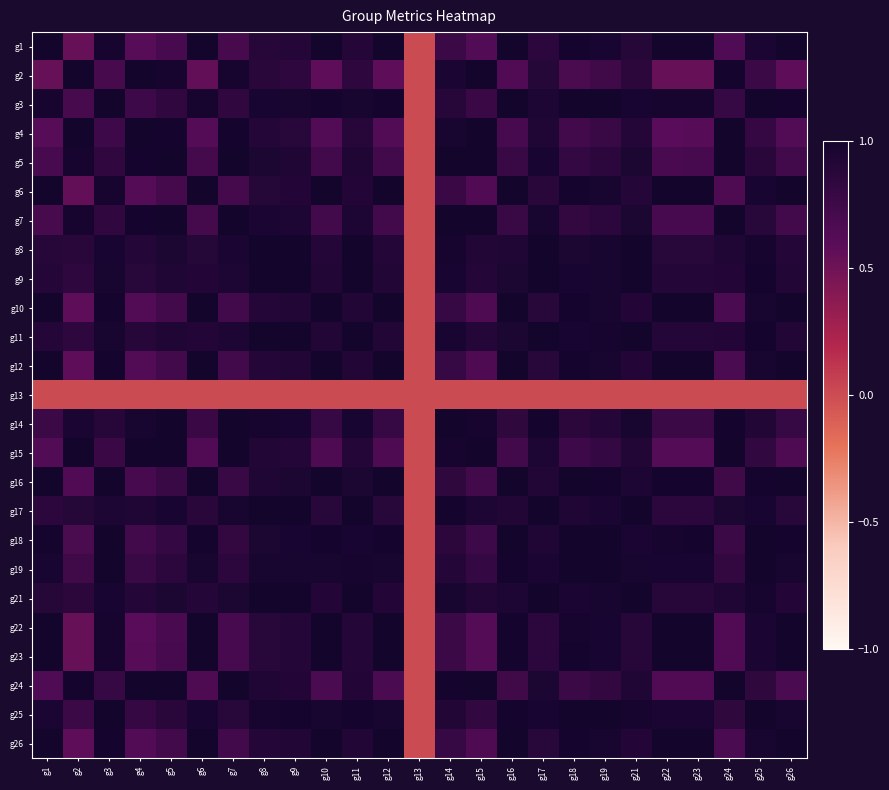

Reading left to right, what are all the values shown in this chart?

g1: g1=1.0	g2=0.5	g3=1.0	g4=0.6	g5=0.7	g6=1.0	g7=0.7	g8=0.9	g9=0.9	g10=1.0	g11=0.9	g12=1.0	g13=0.0	g14=0.8	g15=0.6	g16=1.0	g17=0.9	g18=1.0	g19=1.0	g21=0.9	g22=1.0	g23=1.0	g24=0.7	g25=1.0	g26=1.0
g2: g1=0.5	g2=1.0	g3=0.7	g4=1.0	g5=1.0	g6=0.6	g7=1.0	g8=0.9	g9=0.8	g10=0.6	g11=0.8	g12=0.6	g13=0.0	g14=1.0	g15=1.0	g16=0.6	g17=0.9	g18=0.7	g19=0.7	g21=0.9	g22=0.5	g23=0.5	g24=1.0	g25=0.8	g26=0.6
g3: g1=1.0	g2=0.7	g3=1.0	g4=0.8	g5=0.8	g6=1.0	g7=0.8	g8=1.0	g9=1.0	g10=1.0	g11=1.0	g12=1.0	g13=0.0	g14=0.9	g15=0.8	g16=1.0	g17=0.9	g18=1.0	g19=1.0	g21=1.0	g22=1.0	g23=1.0	g24=0.8	g25=1.0	g26=1.0
g4: g1=0.6	g2=1.0	g3=0.8	g4=1.0	g5=1.0	g6=0.6	g7=1.0	g8=0.9	g9=0.9	g10=0.6	g11=0.9	g12=0.6	g13=0.0	g14=1.0	g15=1.0	g16=0.7	g17=0.9	g18=0.7	g19=0.8	g21=0.9	g22=0.6	g23=0.6	g24=1.0	g25=0.8	g26=0.6
g5: g1=0.7	g2=1.0	g3=0.8	g4=1.0	g5=1.0	g6=0.7	g7=1.0	g8=1.0	g9=0.9	g10=0.7	g11=0.9	g12=0.7	g13=0.0	g14=1.0	g15=1.0	g16=0.8	g17=1.0	g18=0.8	g19=0.9	g21=0.9	g22=0.7	g23=0.7	g24=1.0	g25=0.9	g26=0.7
g6: g1=1.0	g2=0.6	g3=1.0	g4=0.6	g5=0.7	g6=1.0	g7=0.7	g8=0.9	g9=0.9	g10=1.0	g11=0.9	g12=1.0	g13=0.0	g14=0.8	g15=0.6	g16=1.0	g17=0.9	g18=1.0	g19=1.0	g21=0.9	g22=1.0	g23=1.0	g24=0.7	g25=1.0	g26=1.0
g7: g1=0.7	g2=1.0	g3=0.8	g4=1.0	g5=1.0	g6=0.7	g7=1.0	g8=1.0	g9=0.9	g10=0.7	g11=0.9	g12=0.7	g13=0.0	g14=1.0	g15=1.0	g16=0.8	g17=1.0	g18=0.8	g19=0.9	g21=1.0	g22=0.7	g23=0.7	g24=1.0	g25=0.9	g26=0.7
g8: g1=0.9	g2=0.9	g3=1.0	g4=0.9	g5=1.0	g6=0.9	g7=1.0	g8=1.0	g9=1.0	g10=0.9	g11=1.0	g12=0.9	g13=0.0	g14=1.0	g15=0.9	g16=0.9	g17=1.0	g18=1.0	g19=1.0	g21=1.0	g22=0.9	g23=0.9	g24=0.9	g25=1.0	g26=0.9
g9: g1=0.9	g2=0.8	g3=1.0	g4=0.9	g5=0.9	g6=0.9	g7=0.9	g8=1.0	g9=1.0	g10=0.9	g11=1.0	g12=0.9	g13=0.0	g14=1.0	g15=0.9	g16=0.9	g17=1.0	g18=1.0	g19=1.0	g21=1.0	g22=0.9	g23=0.9	g24=0.9	g25=1.0	g26=0.9
g10: g1=1.0	g2=0.6	g3=1.0	g4=0.6	g5=0.7	g6=1.0	g7=0.7	g8=0.9	g9=0.9	g10=1.0	g11=0.9	g12=1.0	g13=0.0	g14=0.8	g15=0.7	g16=1.0	g17=0.9	g18=1.0	g19=1.0	g21=0.9	g22=1.0	g23=1.0	g24=0.7	g25=1.0	g26=1.0
g11: g1=0.9	g2=0.8	g3=1.0	g4=0.9	g5=0.9	g6=0.9	g7=0.9	g8=1.0	g9=1.0	g10=0.9	g11=1.0	g12=0.9	g13=0.0	g14=1.0	g15=0.9	g16=1.0	g17=1.0	g18=1.0	g19=1.0	g21=1.0	g22=0.9	g23=0.9	g24=0.9	g25=1.0	g26=0.9
g12: g1=1.0	g2=0.6	g3=1.0	g4=0.6	g5=0.7	g6=1.0	g7=0.7	g8=0.9	g9=0.9	g10=1.0	g11=0.9	g12=1.0	g13=0.0	g14=0.8	g15=0.7	g16=1.0	g17=0.9	g18=1.0	g19=1.0	g21=0.9	g22=1.0	g23=1.0	g24=0.7	g25=1.0	g26=1.0
g13: g1=0.0	g2=0.0	g3=0.0	g4=0.0	g5=0.0	g6=0.0	g7=0.0	g8=0.0	g9=0.0	g10=0.0	g11=0.0	g12=0.0	g13=0.0	g14=0.0	g15=0.0	g16=0.0	g17=0.0	g18=0.0	g19=0.0	g21=0.0	g22=0.0	g23=0.0	g24=0.0	g25=0.0	g26=0.0
g14: g1=0.8	g2=1.0	g3=0.9	g4=1.0	g5=1.0	g6=0.8	g7=1.0	g8=1.0	g9=1.0	g10=0.8	g11=1.0	g12=0.8	g13=0.0	g14=1.0	g15=1.0	g16=0.8	g17=1.0	g18=0.9	g19=0.9	g21=1.0	g22=0.8	g23=0.8	g24=1.0	g25=0.9	g26=0.8
g15: g1=0.6	g2=1.0	g3=0.8	g4=1.0	g5=1.0	g6=0.6	g7=1.0	g8=0.9	g9=0.9	g10=0.7	g11=0.9	g12=0.7	g13=0.0	g14=1.0	g15=1.0	g16=0.7	g17=0.9	g18=0.8	g19=0.8	g21=0.9	g22=0.6	g23=0.6	g24=1.0	g25=0.8	g26=0.7
g16: g1=1.0	g2=0.6	g3=1.0	g4=0.7	g5=0.8	g6=1.0	g7=0.8	g8=0.9	g9=0.9	g10=1.0	g11=1.0	g12=1.0	g13=0.0	g14=0.8	g15=0.7	g16=1.0	g17=0.9	g18=1.0	g19=1.0	g21=0.9	g22=1.0	g23=1.0	g24=0.7	g25=1.0	g26=1.0
g17: g1=0.9	g2=0.9	g3=0.9	g4=0.9	g5=1.0	g6=0.9	g7=1.0	g8=1.0	g9=1.0	g10=0.9	g11=1.0	g12=0.9	g13=0.0	g14=1.0	g15=0.9	g16=0.9	g17=1.0	g18=0.9	g19=1.0	g21=1.0	g22=0.9	g23=0.9	g24=0.9	g25=1.0	g26=0.9
g18: g1=1.0	g2=0.7	g3=1.0	g4=0.7	g5=0.8	g6=1.0	g7=0.8	g8=1.0	g9=1.0	g10=1.0	g11=1.0	g12=1.0	g13=0.0	g14=0.9	g15=0.8	g16=1.0	g17=0.9	g18=1.0	g19=1.0	g21=1.0	g22=1.0	g23=1.0	g24=0.8	g25=1.0	g26=1.0
g19: g1=1.0	g2=0.7	g3=1.0	g4=0.8	g5=0.9	g6=1.0	g7=0.9	g8=1.0	g9=1.0	g10=1.0	g11=1.0	g12=1.0	g13=0.0	g14=0.9	g15=0.8	g16=1.0	g17=1.0	g18=1.0	g19=1.0	g21=1.0	g22=1.0	g23=1.0	g24=0.8	g25=1.0	g26=1.0
g21: g1=0.9	g2=0.9	g3=1.0	g4=0.9	g5=0.9	g6=0.9	g7=1.0	g8=1.0	g9=1.0	g10=0.9	g11=1.0	g12=0.9	g13=0.0	g14=1.0	g15=0.9	g16=0.9	g17=1.0	g18=1.0	g19=1.0	g21=1.0	g22=0.9	g23=0.9	g24=0.9	g25=1.0	g26=0.9
g22: g1=1.0	g2=0.5	g3=1.0	g4=0.6	g5=0.7	g6=1.0	g7=0.7	g8=0.9	g9=0.9	g10=1.0	g11=0.9	g12=1.0	g13=0.0	g14=0.8	g15=0.6	g16=1.0	g17=0.9	g18=1.0	g19=1.0	g21=0.9	g22=1.0	g23=1.0	g24=0.6	g25=1.0	g26=1.0
g23: g1=1.0	g2=0.5	g3=1.0	g4=0.6	g5=0.7	g6=1.0	g7=0.7	g8=0.9	g9=0.9	g10=1.0	g11=0.9	g12=1.0	g13=0.0	g14=0.8	g15=0.6	g16=1.0	g17=0.9	g18=1.0	g19=1.0	g21=0.9	g22=1.0	g23=1.0	g24=0.6	g25=1.0	g26=1.0
g24: g1=0.7	g2=1.0	g3=0.8	g4=1.0	g5=1.0	g6=0.7	g7=1.0	g8=0.9	g9=0.9	g10=0.7	g11=0.9	g12=0.7	g13=0.0	g14=1.0	g15=1.0	g16=0.7	g17=0.9	g18=0.8	g19=0.8	g21=0.9	g22=0.6	g23=0.6	g24=1.0	g25=0.8	g26=0.7
g25: g1=1.0	g2=0.8	g3=1.0	g4=0.8	g5=0.9	g6=1.0	g7=0.9	g8=1.0	g9=1.0	g10=1.0	g11=1.0	g12=1.0	g13=0.0	g14=0.9	g15=0.8	g16=1.0	g17=1.0	g18=1.0	g19=1.0	g21=1.0	g22=1.0	g23=1.0	g24=0.8	g25=1.0	g26=1.0
g26: g1=1.0	g2=0.6	g3=1.0	g4=0.6	g5=0.7	g6=1.0	g7=0.7	g8=0.9	g9=0.9	g10=1.0	g11=0.9	g12=1.0	g13=0.0	g14=0.8	g15=0.7	g16=1.0	g17=0.9	g18=1.0	g19=1.0	g21=0.9	g22=1.0	g23=1.0	g24=0.7	g25=1.0	g26=1.0